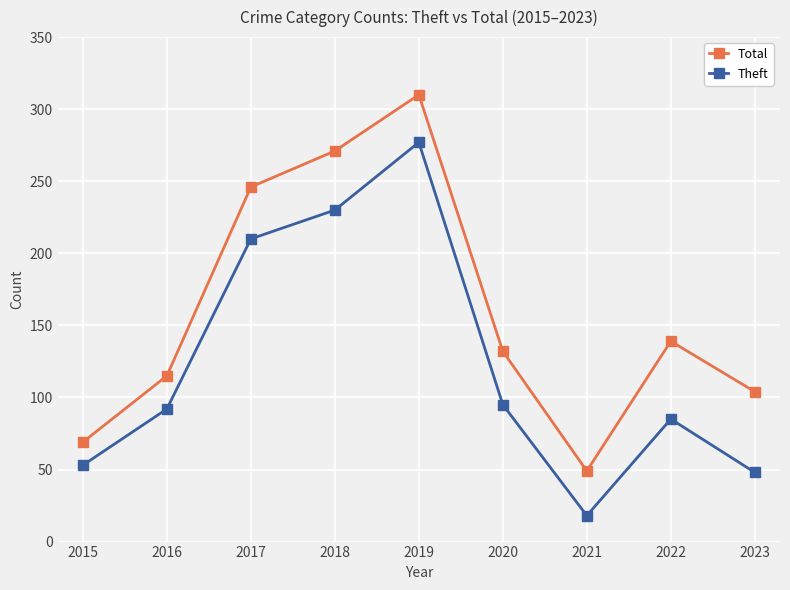

What is the approximate value of Total at 2016?

115